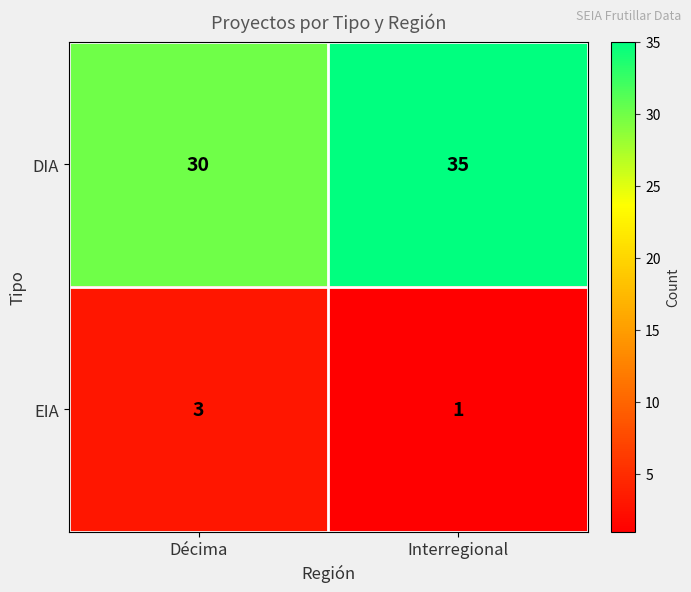

Rank the series by their average value, from highest to lowest.

DIA, EIA